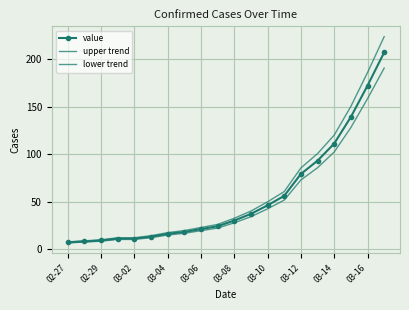

Which series has the largest range (max minus min)?

upper trend